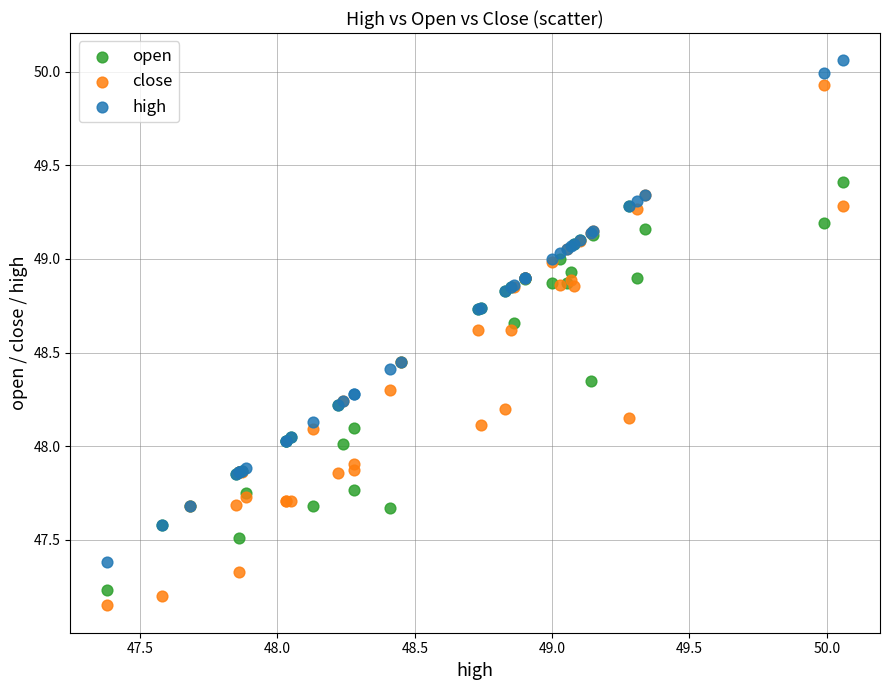

What is the X range (max minus min) for the scatter plot?

2.7